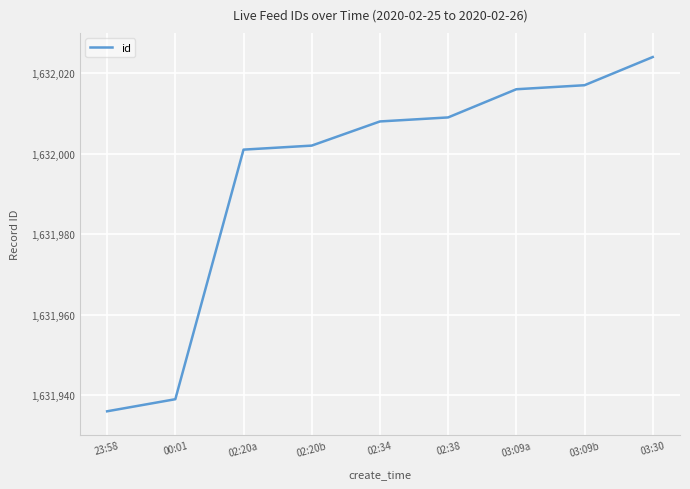

True or false: the data shows 1008486 at 03:09a.

False